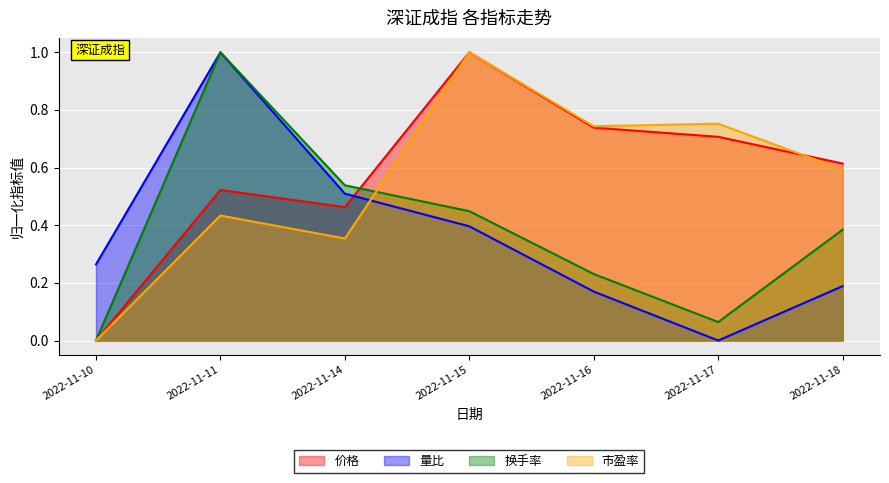

What is the maximum value shown in the chart?

1.0